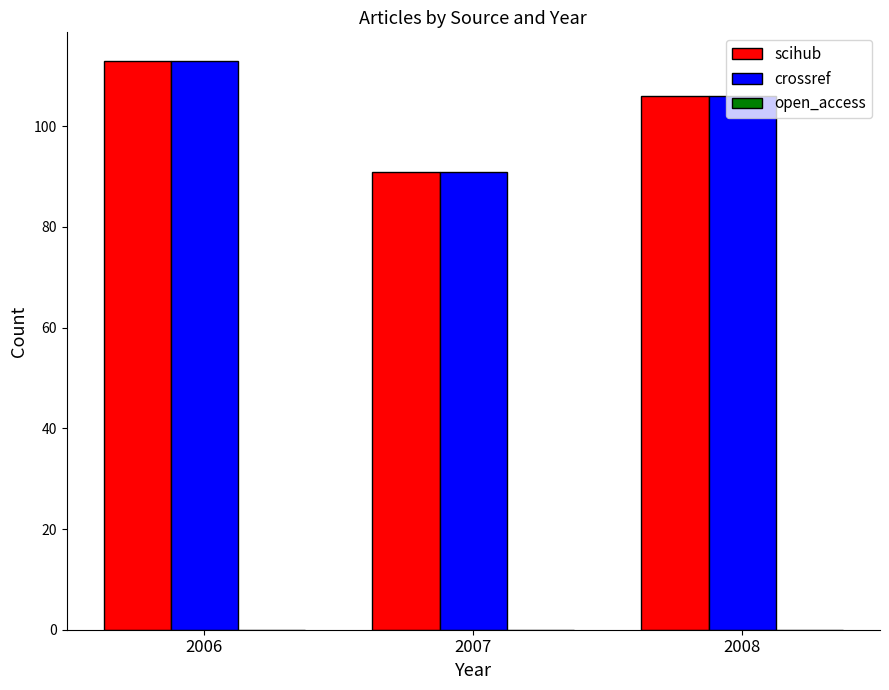

What is the sum of all scihub values?

310